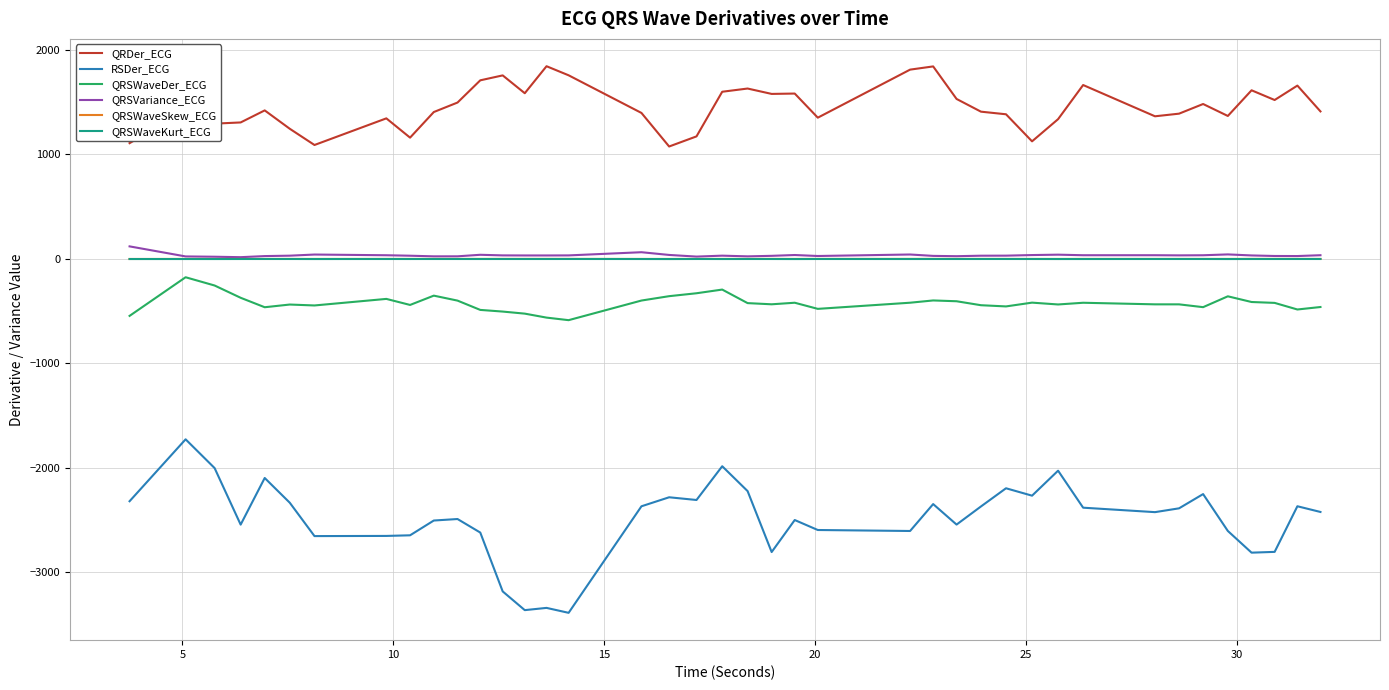

Which series has the largest total across all categories?

QRDer_ECG